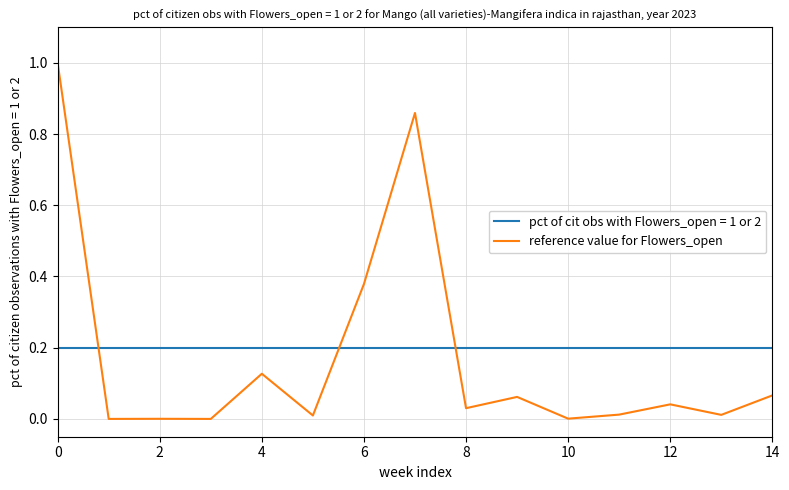

True or false: pct of cit obs with Flowers_open = 1 or 2 and reference value for Flowers_open intersect in this chart.

True